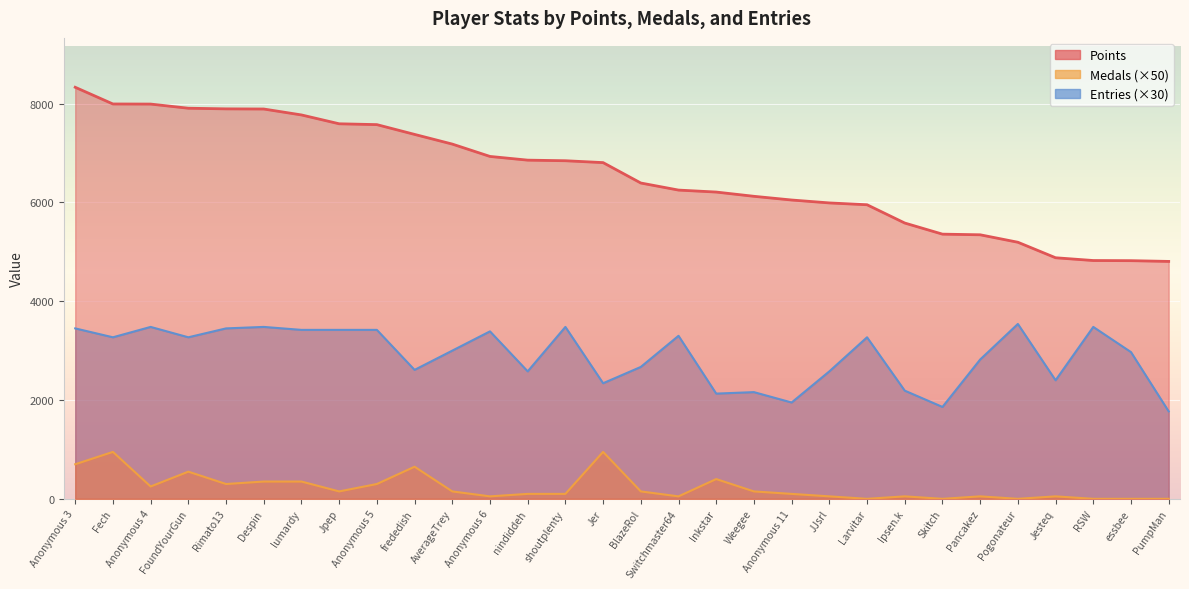

What is the highest value of the Medals series?

950